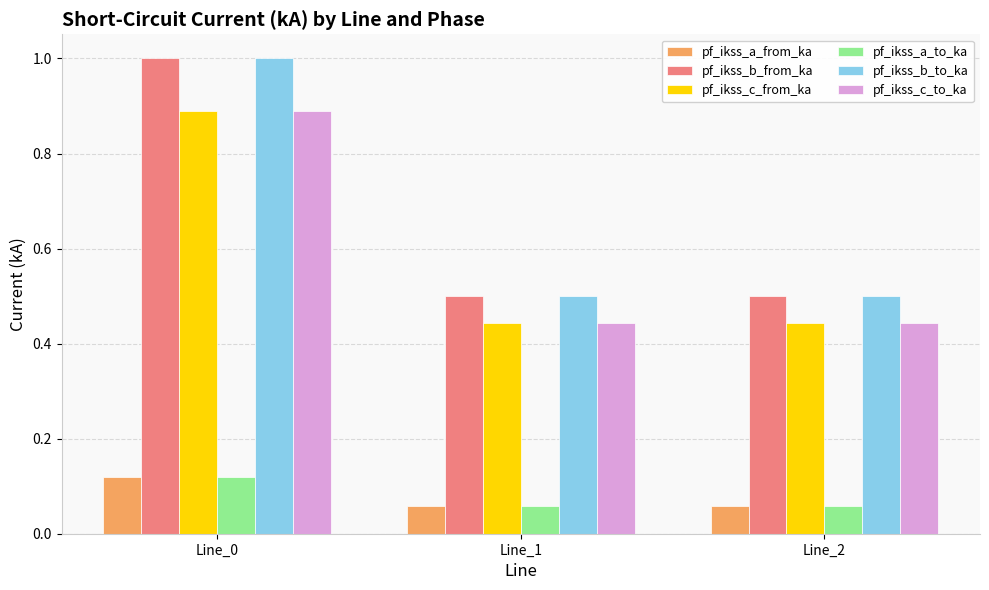

The pf_ikss_b_to_ka series shows 1.0 at Line_0. True or false?

True